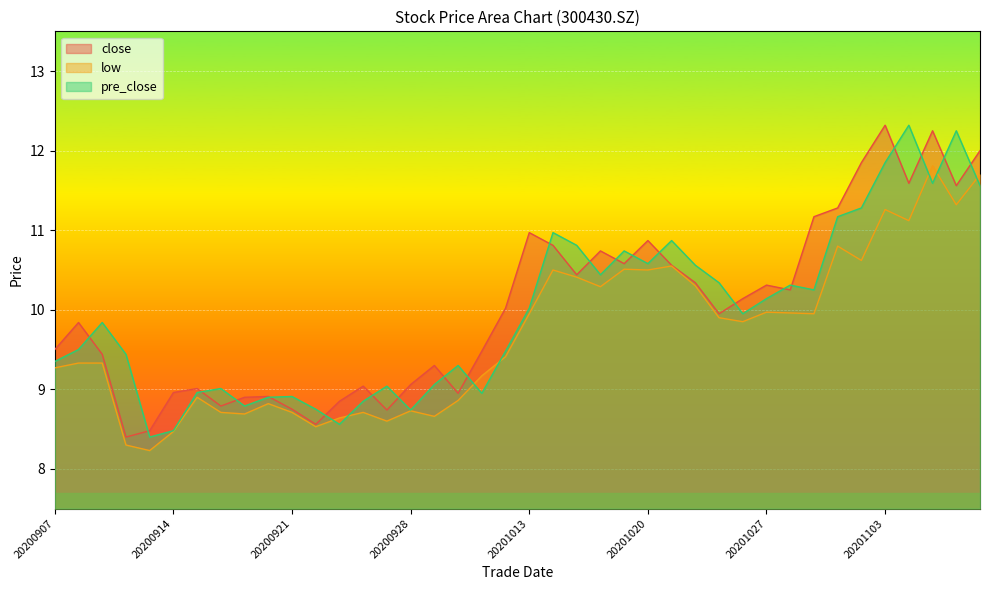

How many lines are shown in the chart?

3